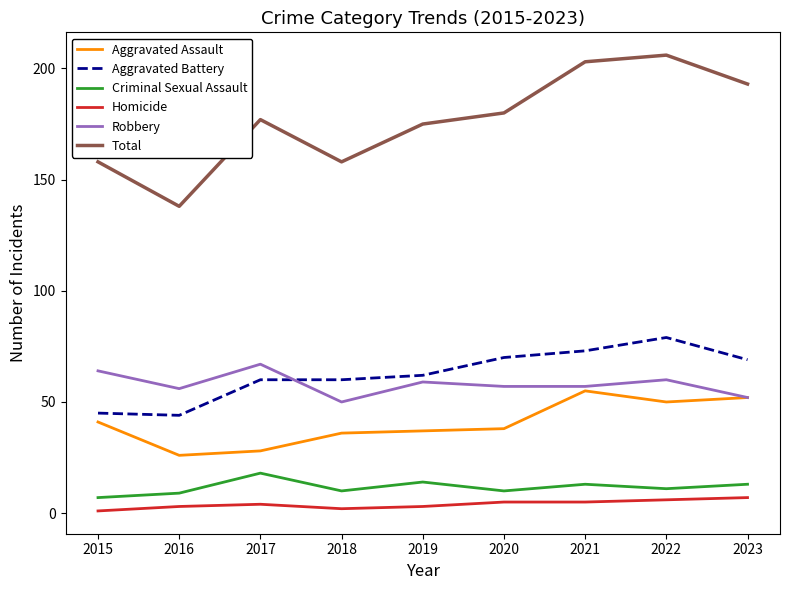

True or false: Criminal Sexual Assault and Homicide intersect in this chart.

False